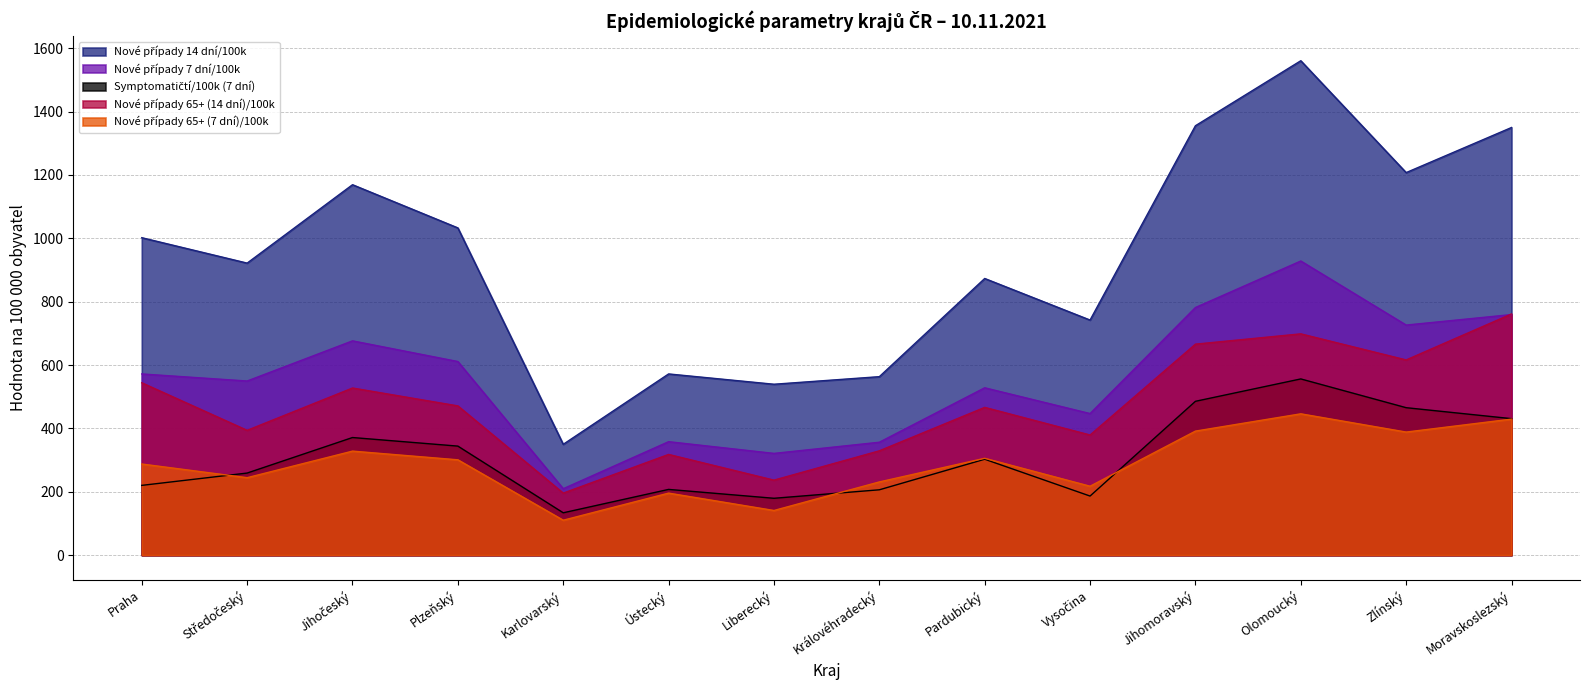

What is the maximum value shown in the chart?

1560.6